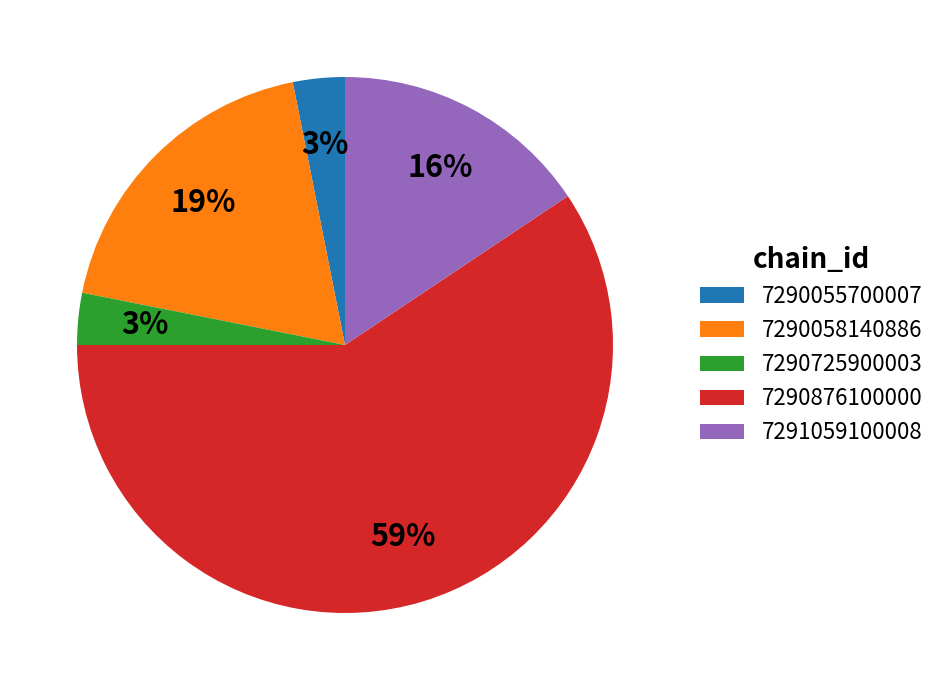

Which category has the biggest portion of the pie?

7290876100000